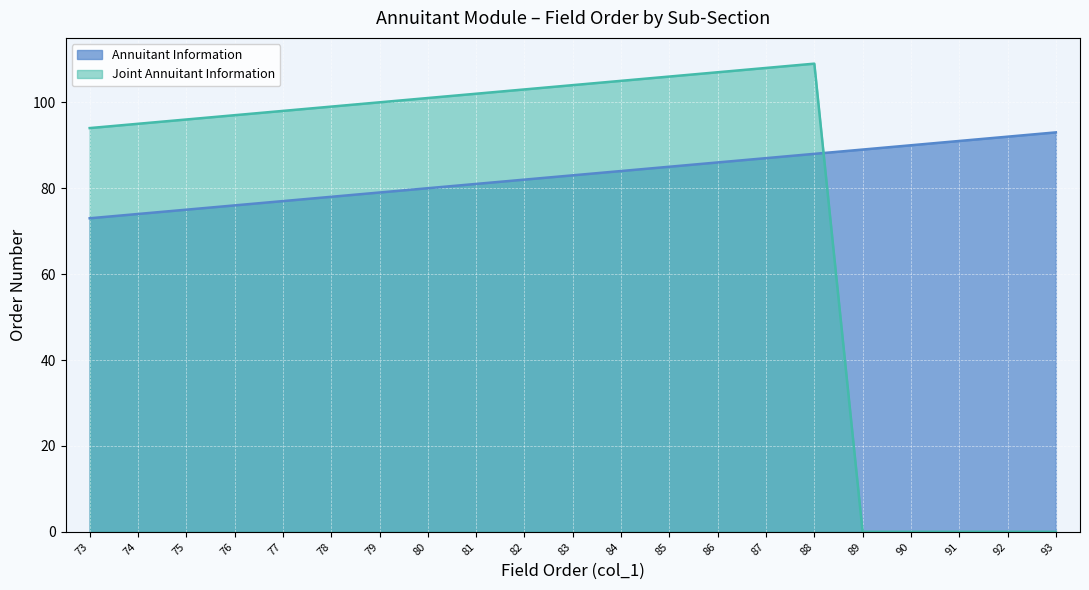

True or false: Joint Annuitant Information and Annuitant Information cross at least once.

True